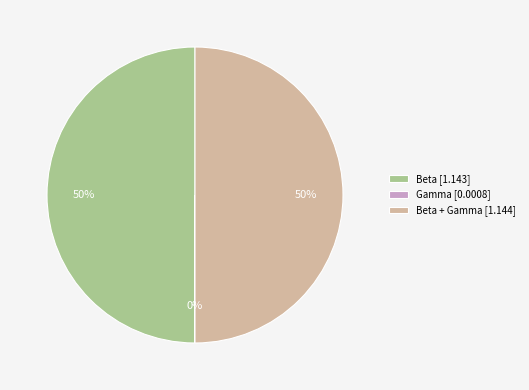

Is it true that Beta + Gamma [1.144] is 36% of the pie?

False